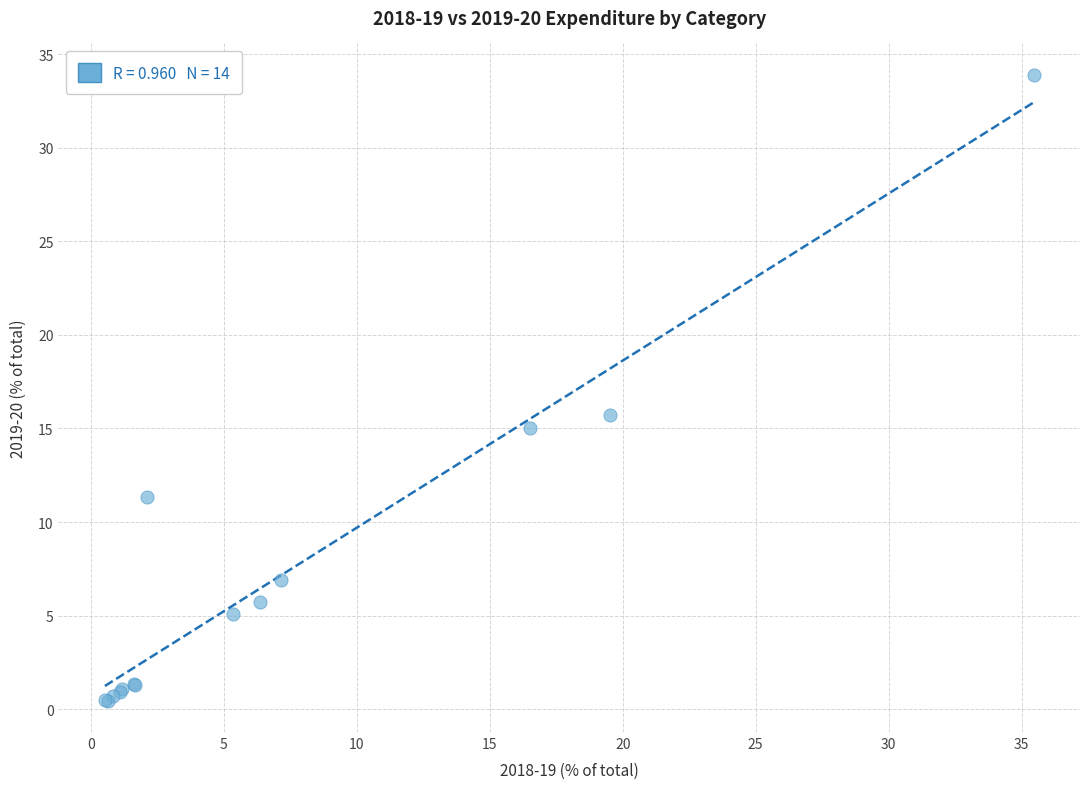

What Y value in the scatter plot is closest to 17?

15.7